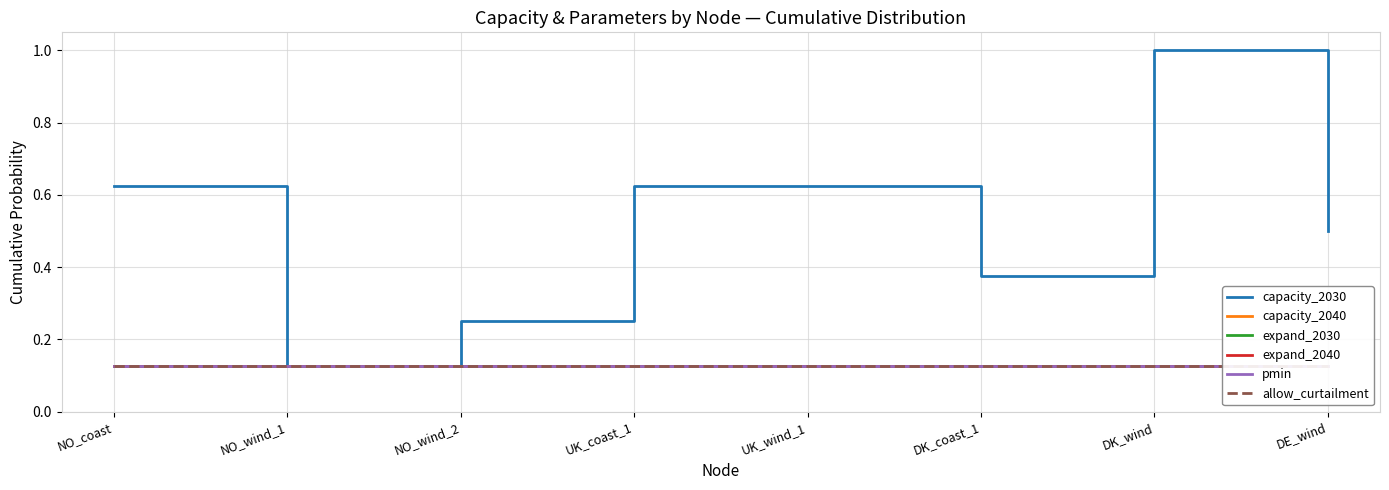

At how many categories does at least one series exceed 0?

8